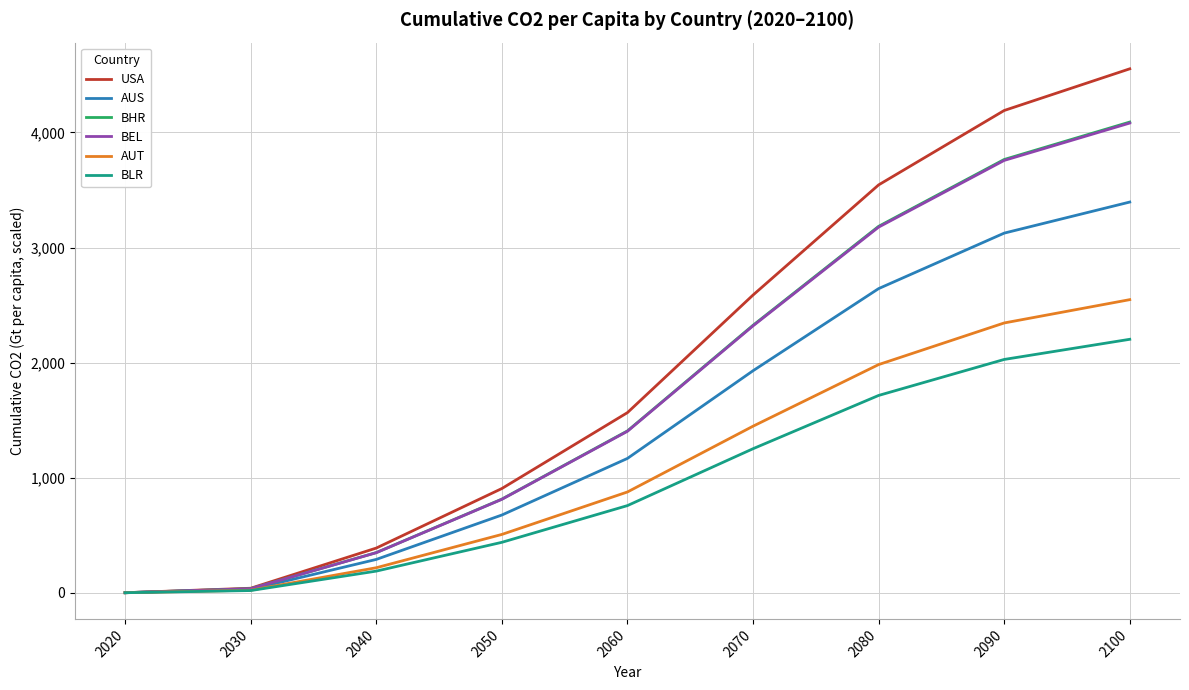

What is the spread (max minus min) of values at 2060?

808.1